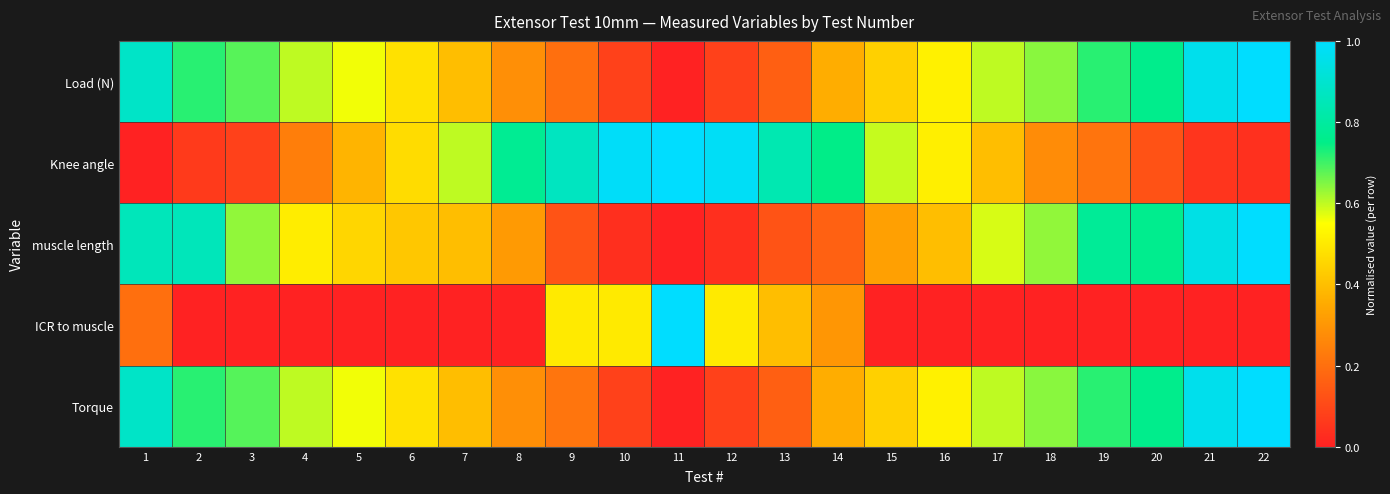

Which series changed the most between 13 and 20?

Knee angle